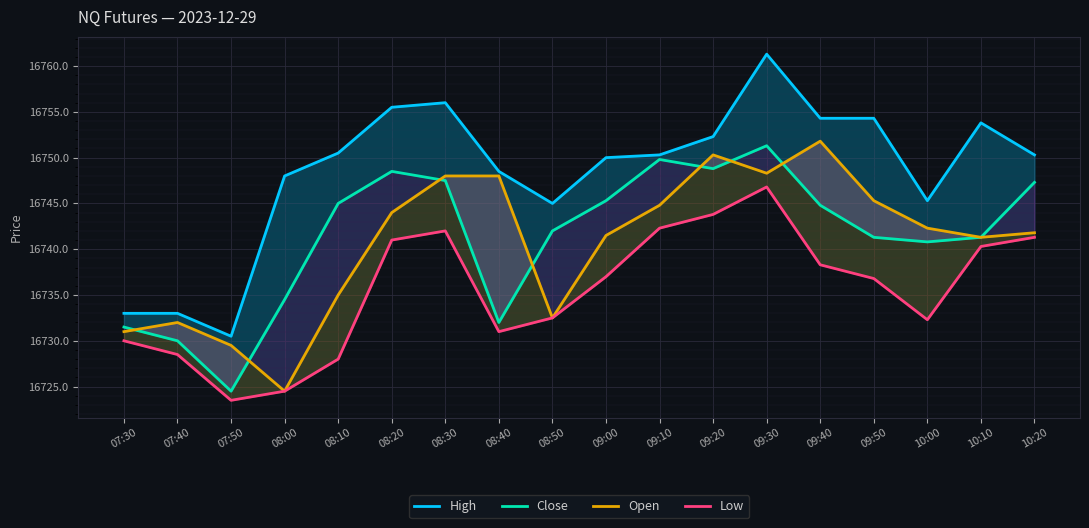

Which series ends up on top after the final intersection of Open and Close?

Open